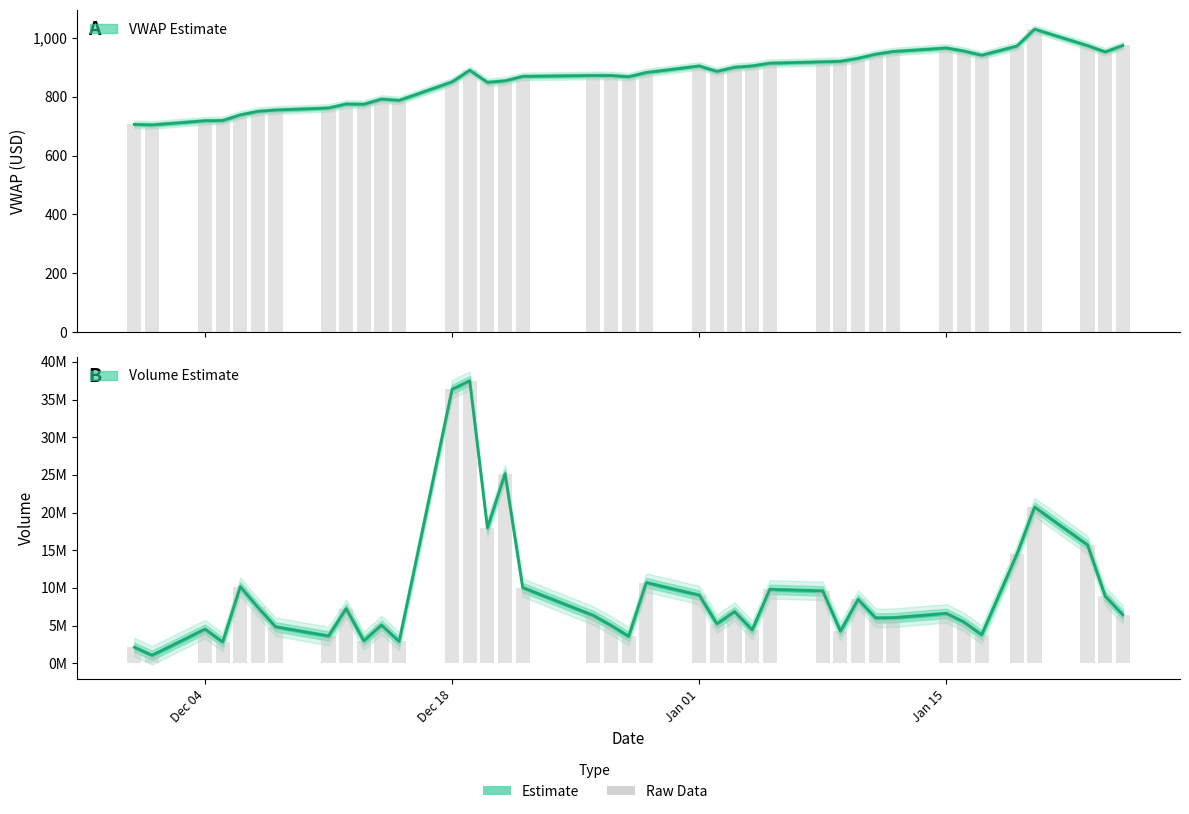

At how many categories does at least one series exceed 33511579?

2